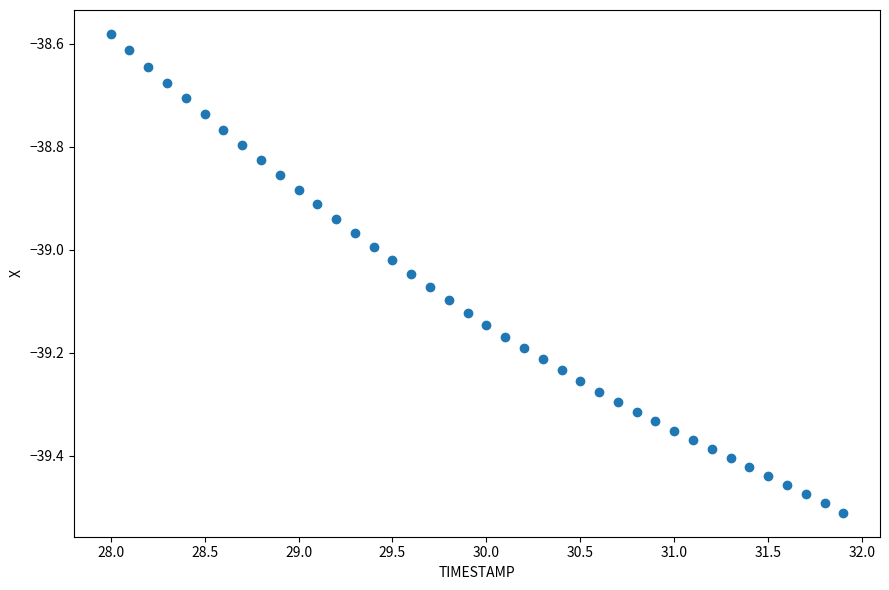

What is the range of X values (max minus min)?

3.9